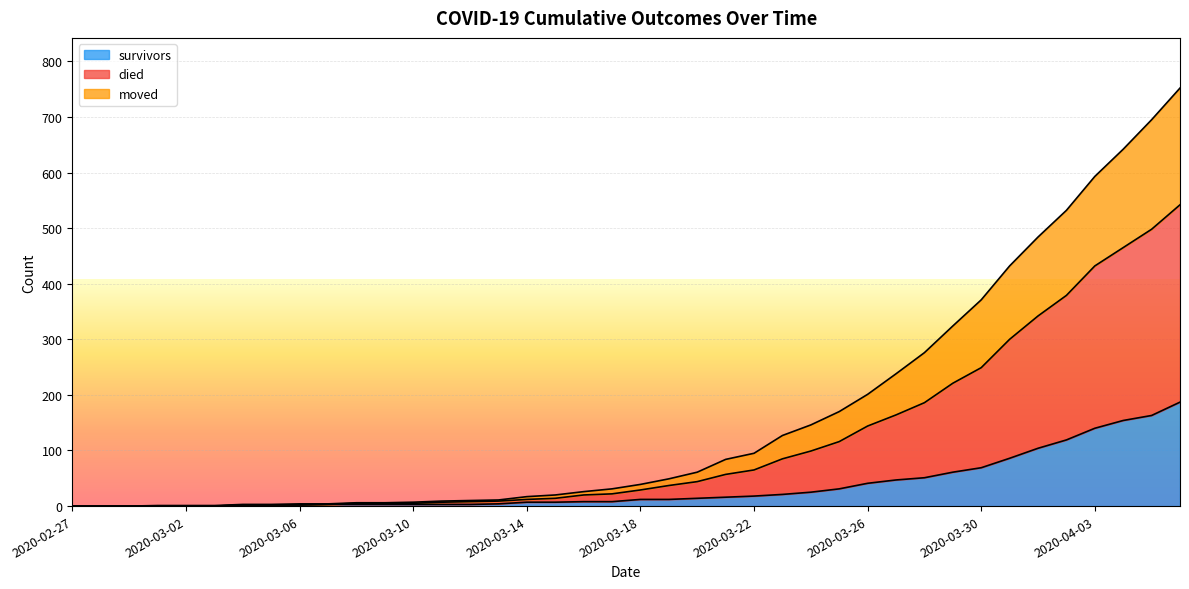

Does the chart display data point markers on the line(s)?

No